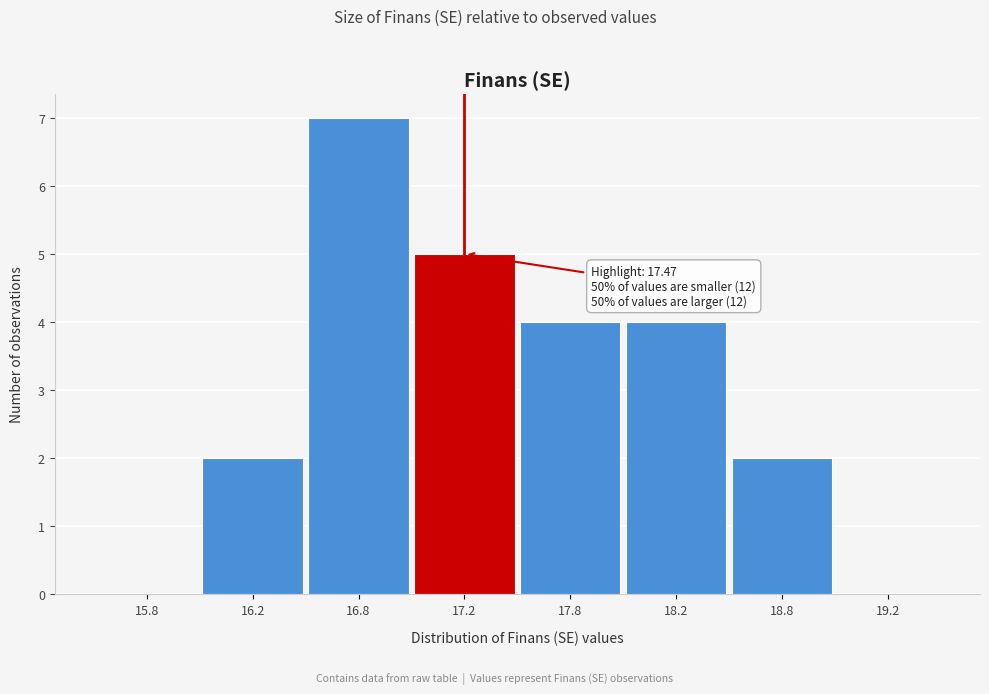

Reading left to right, list all the values displayed in this chart.

15.8=0	16.2=2	16.8=7	17.2=5	17.8=4	18.2=4	18.8=2	19.2=0